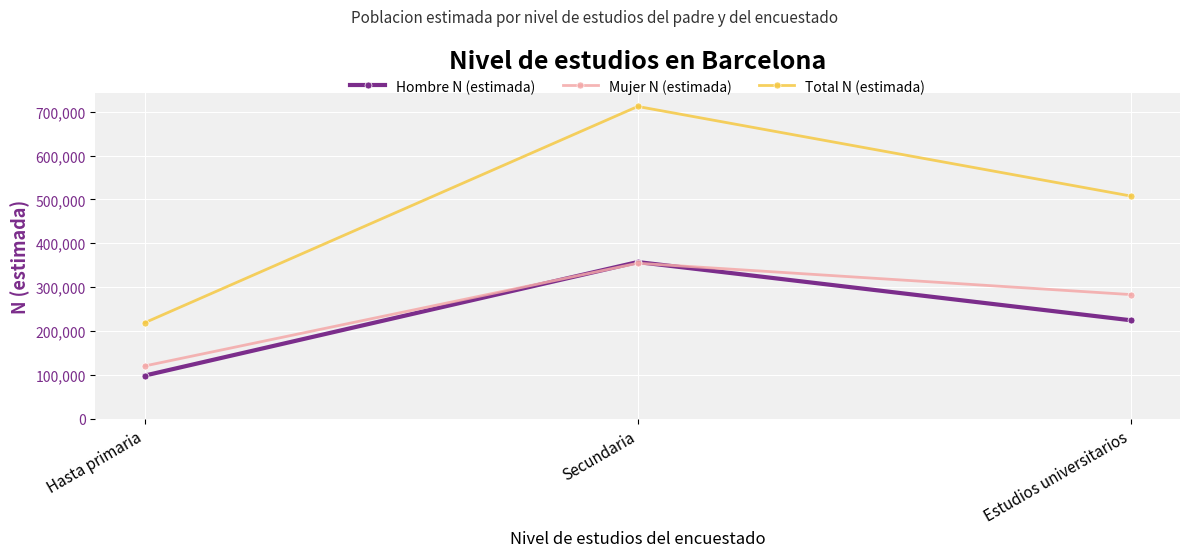

What is the sum of the Mujer N (estimada) values at Estudios universitarios and Secundaria?

637720